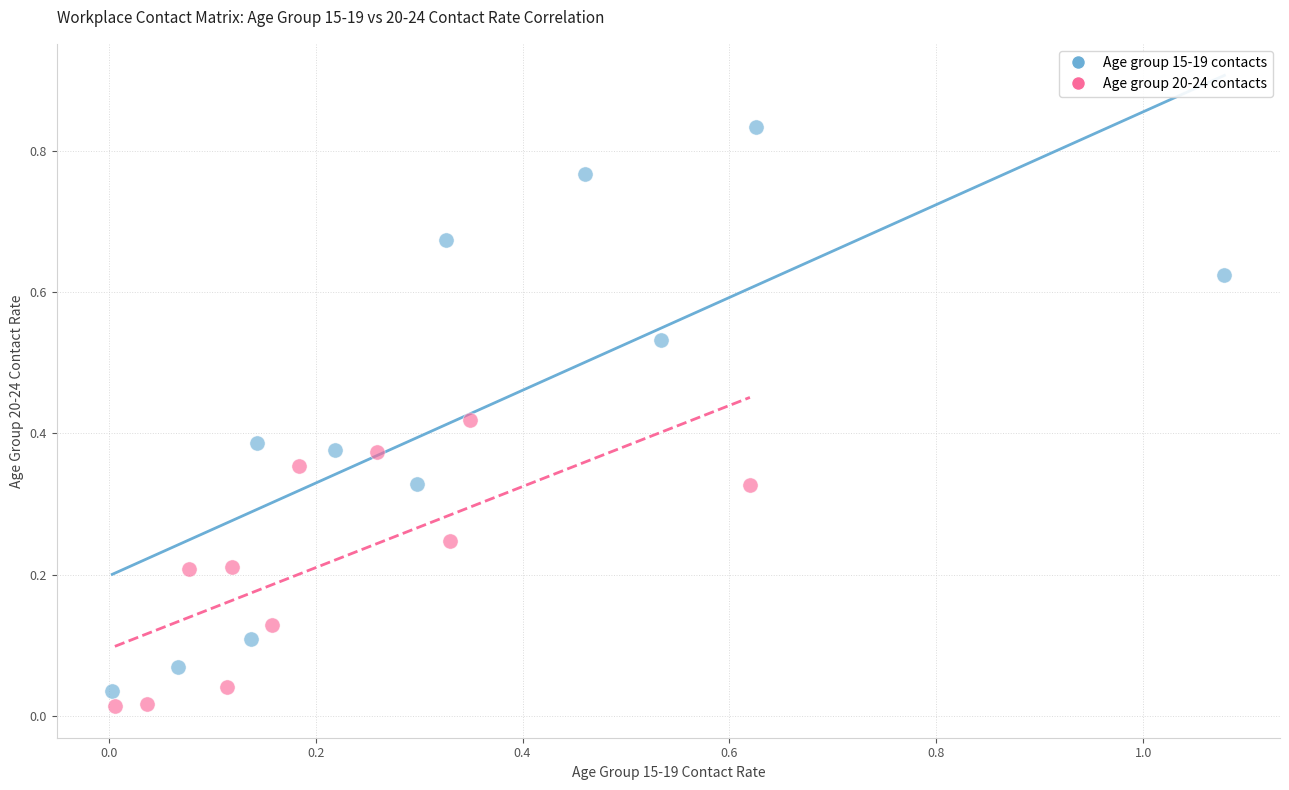

Which series has the largest Y range (max minus min)?

Age group 15-19 contacts